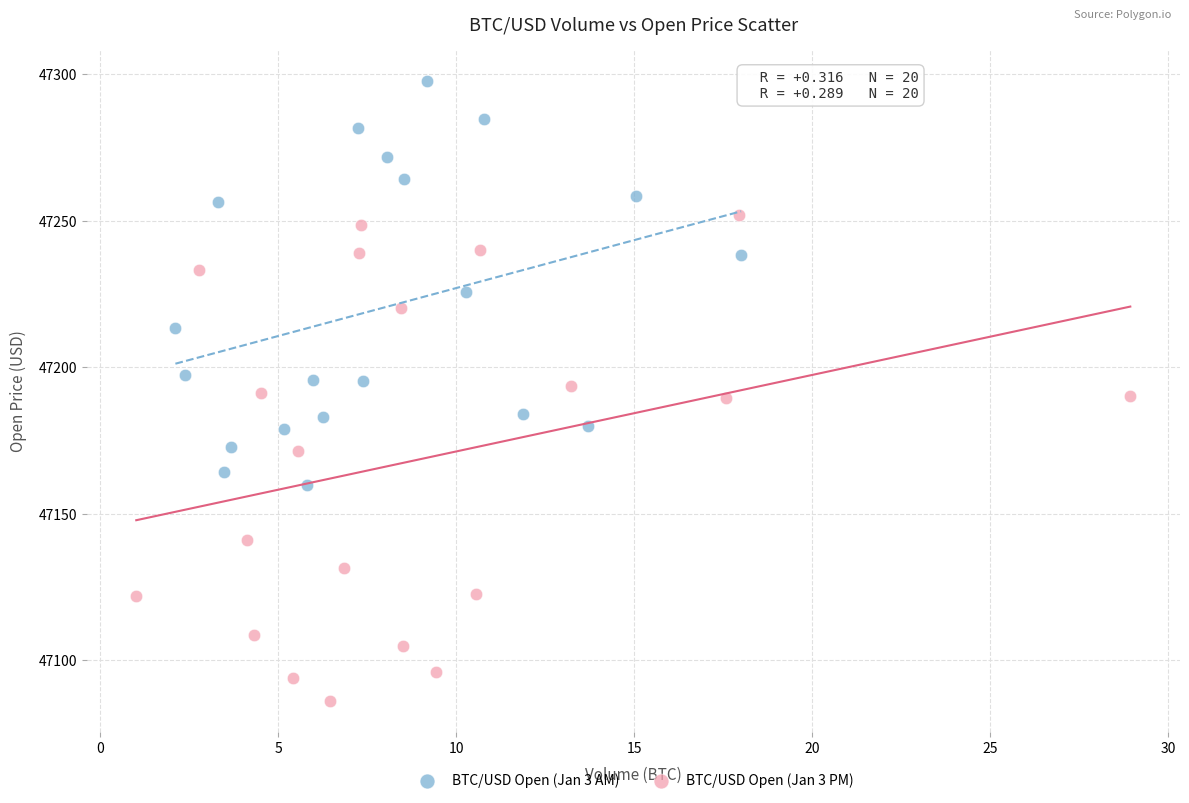

Which series has the widest spread of Y values?

BTC/USD Open (Jan 3 PM)